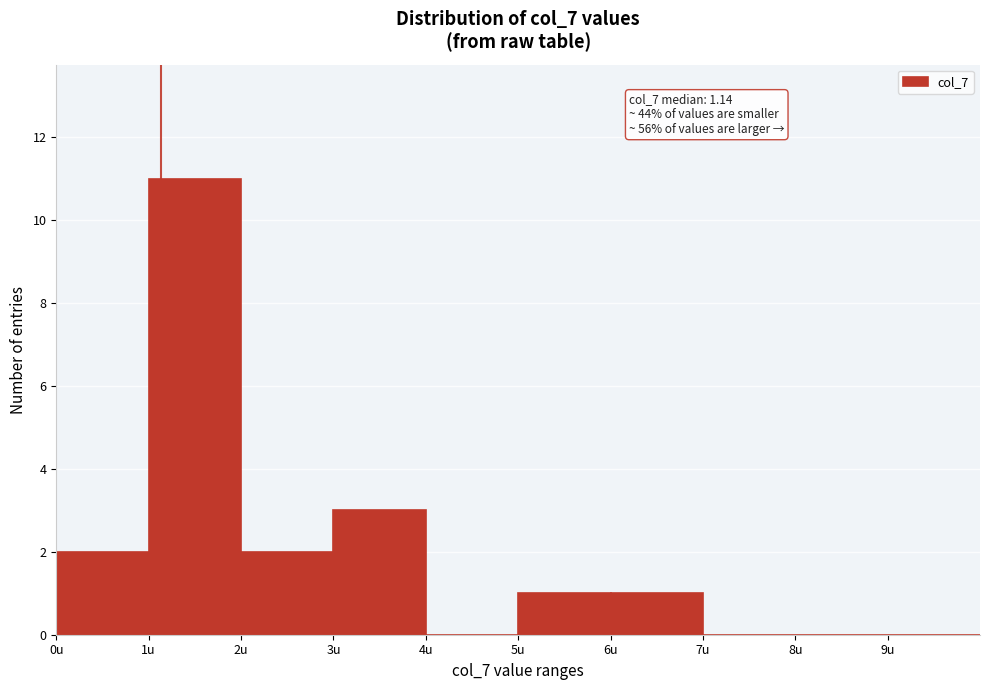

Which range on the x-axis has the tallest bar?

1 to 2